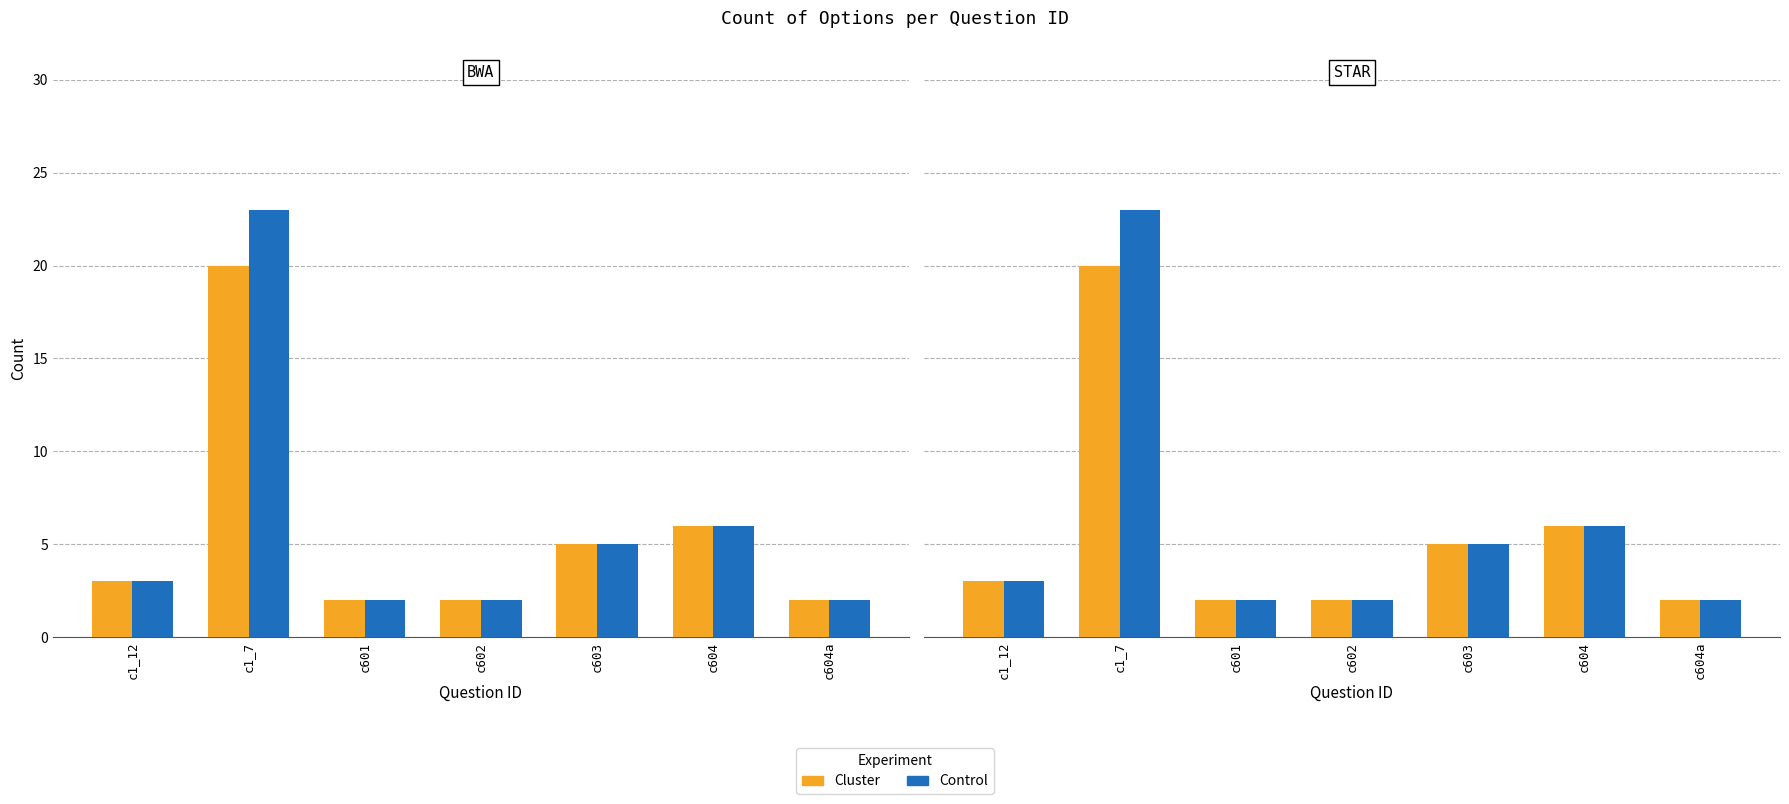

At which label is Control closest to 12?

c604